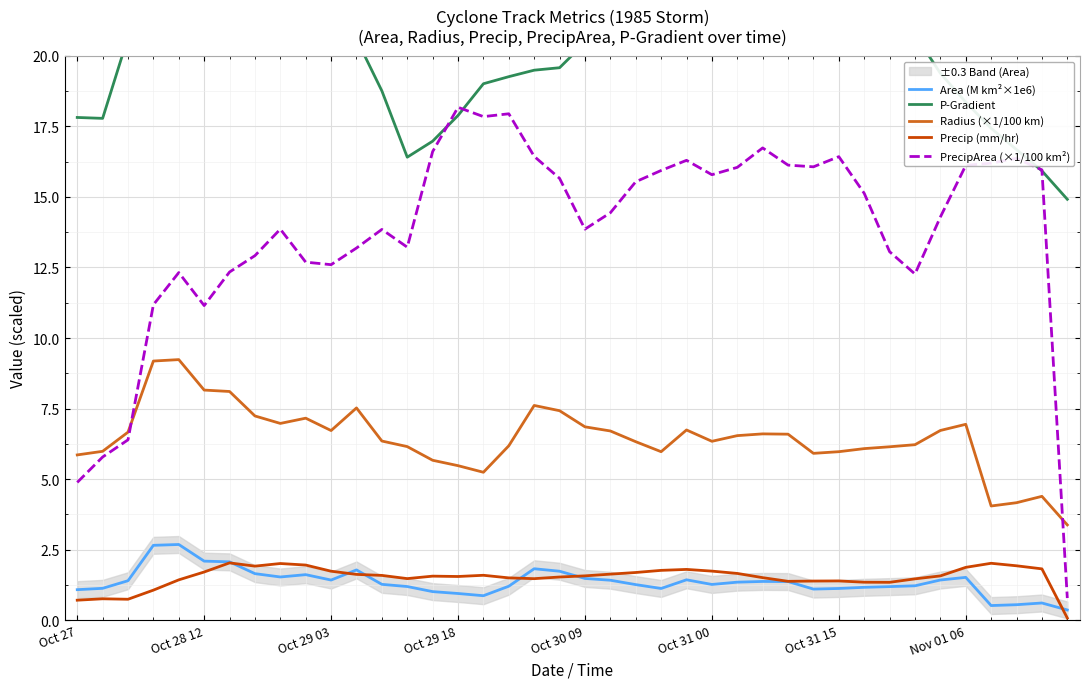

How many categories are shown in the chart?

40